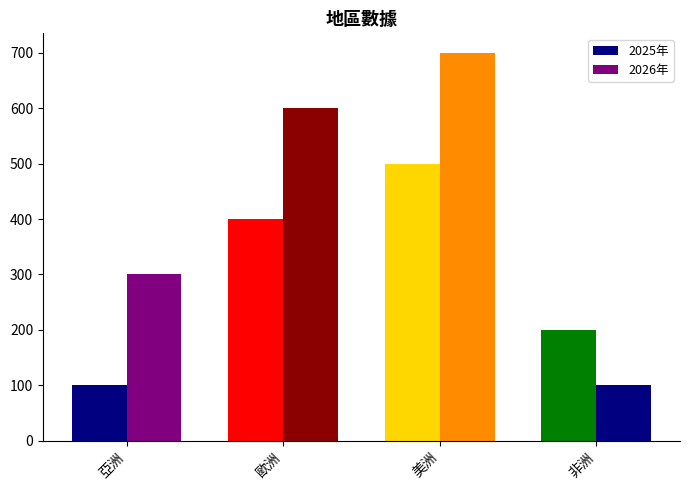

Count the number of categories in the chart.

4